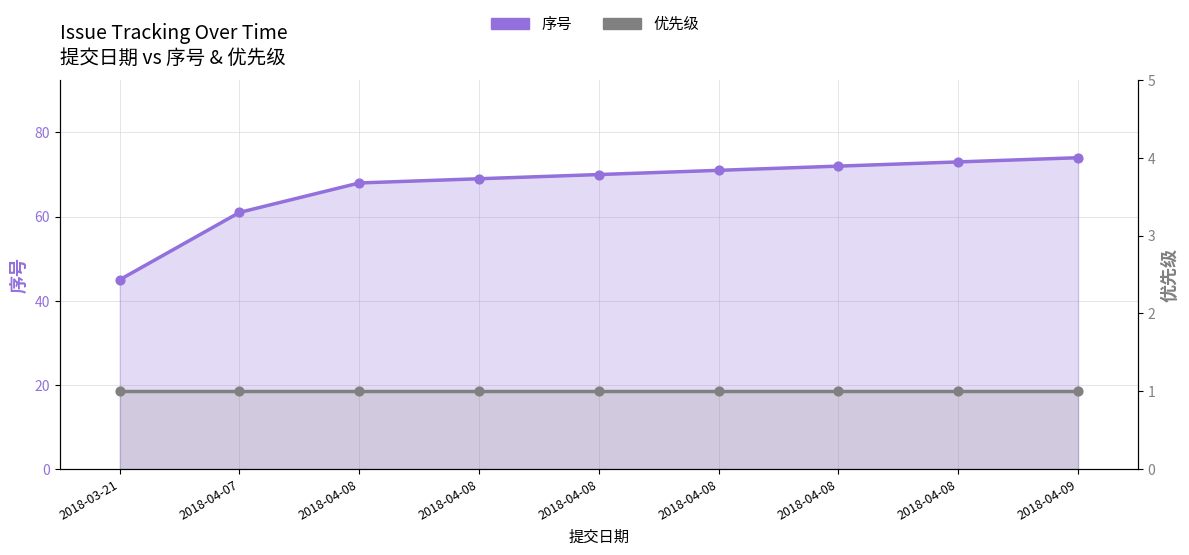

Is the value of 优先级 at 2018-04-08 greater than the value of 序号 at 2018-04-09?

No